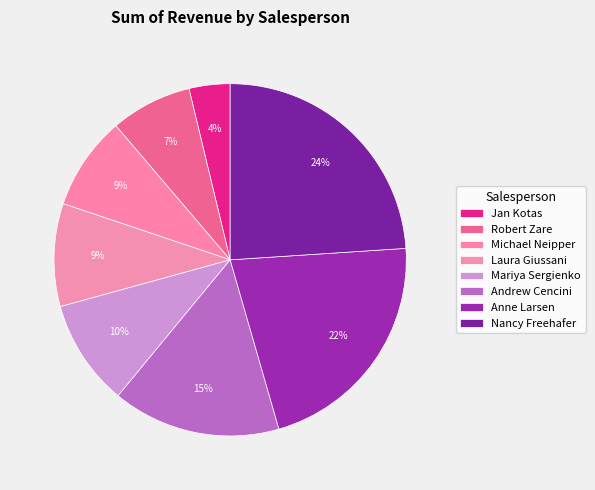

Which slice is the largest?

Nancy Freehafer